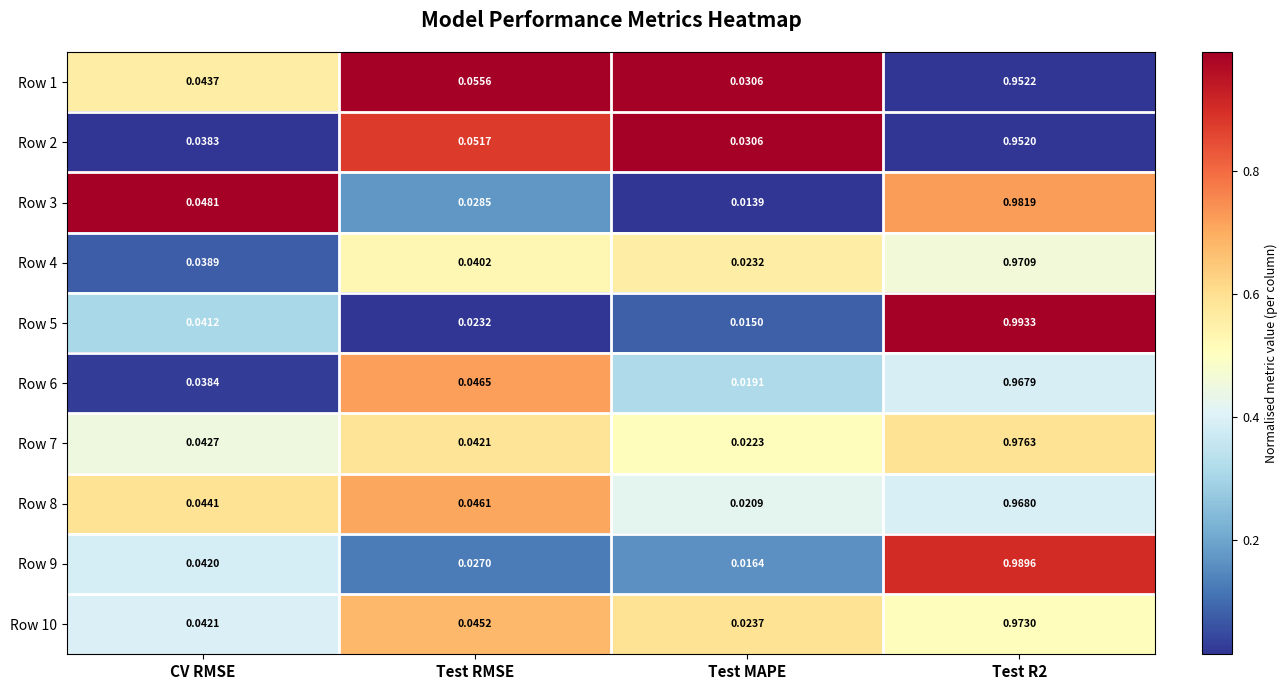

At which label is Row 7 closest to 0?

Test MAPE